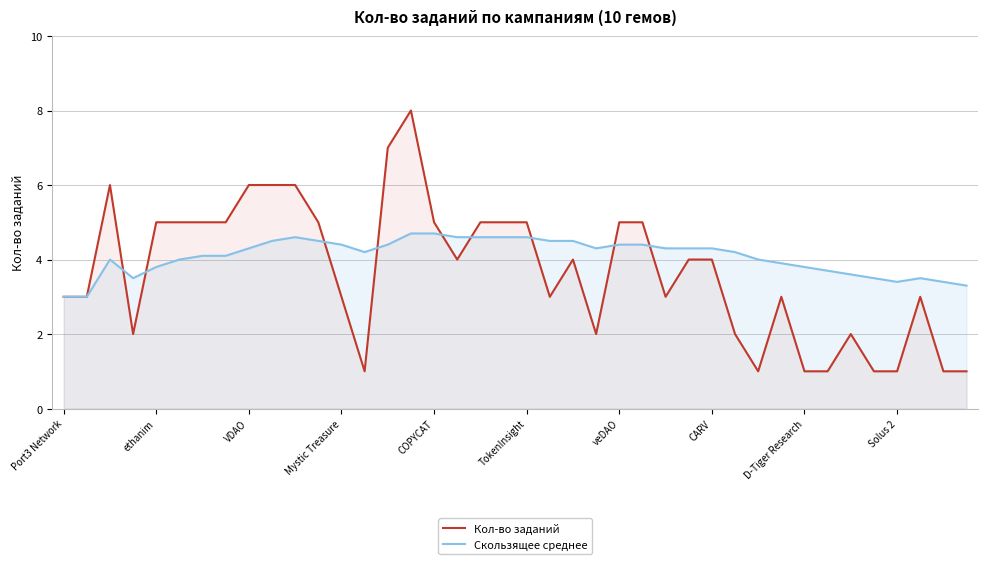

How many lines are shown in the chart?

2